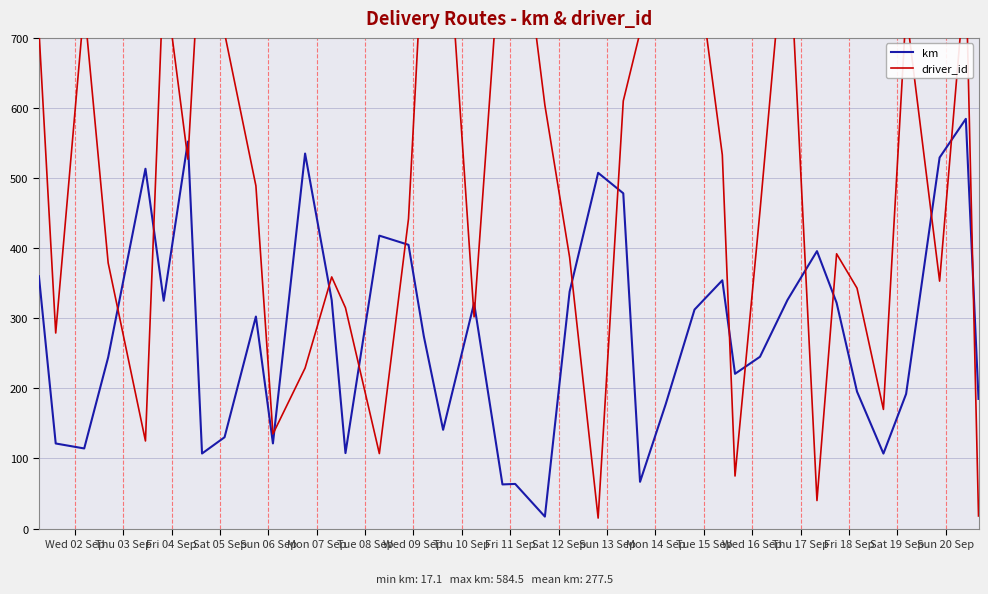

What is the highest value of the km series?

584.5